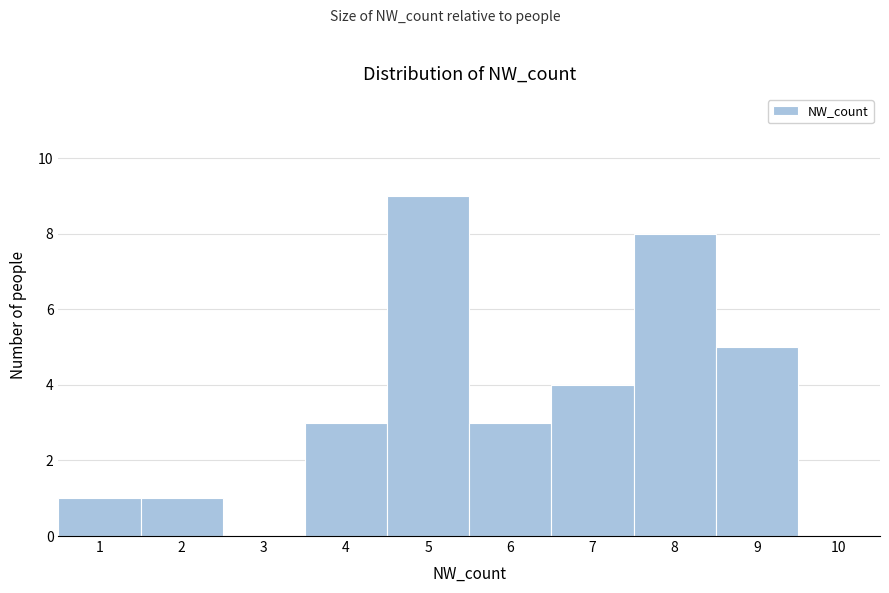

Which range on the x-axis has the tallest bar?

4.5 to 5.5